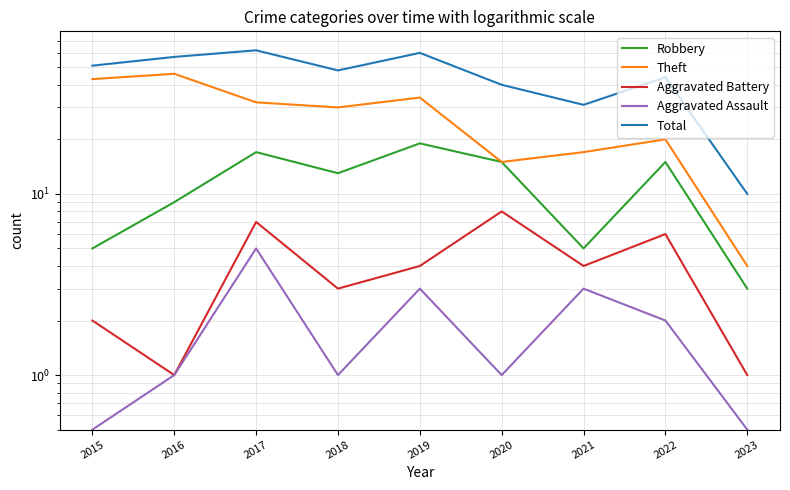

Rank the categories by Theft value from highest to lowest.

2016, 2015, 2019, 2017, 2018, 2022, 2021, 2020, 2023